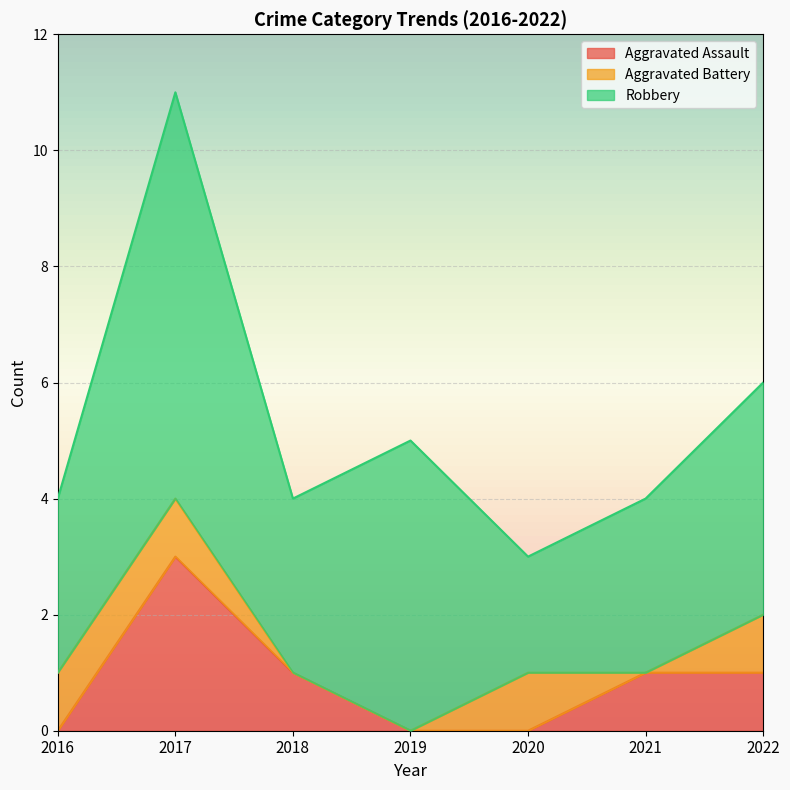

Reading right to left, list all the values displayed in this chart.

Aggravated Assault: 2022=1	2021=1	2020=0	2019=0	2018=1	2017=3	2016=0
Aggravated Battery: 2022=1	2021=0	2020=1	2019=0	2018=0	2017=1	2016=1
Robbery: 2022=4	2021=3	2020=2	2019=5	2018=3	2017=7	2016=3